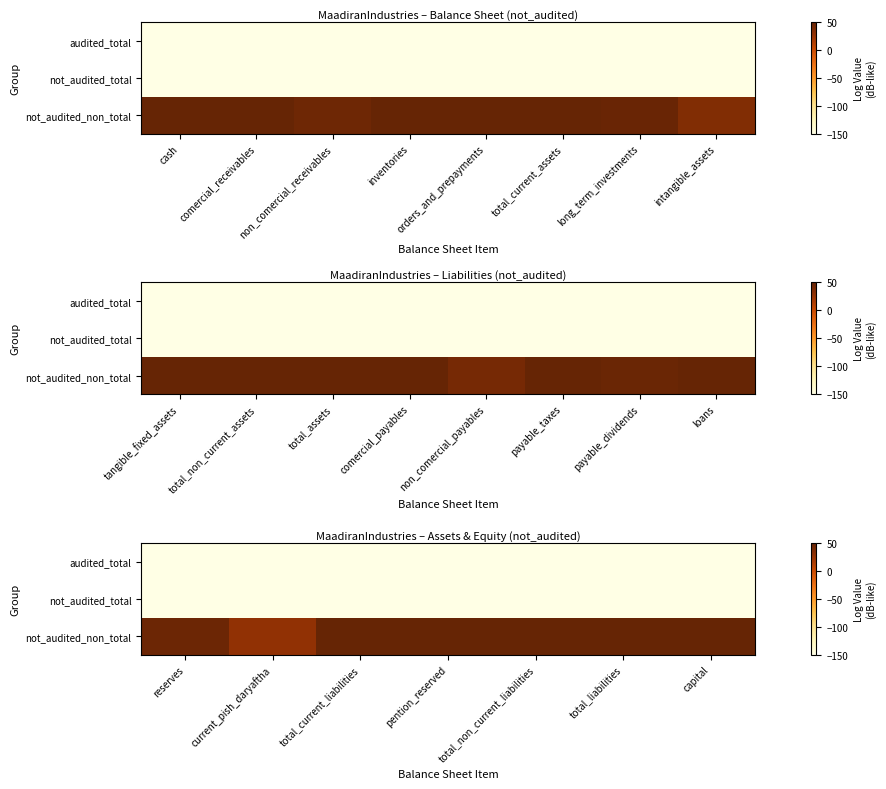

Rank the series at current_pish_daryaftha from highest to lowest value.

not_audited_non_total, not_audited_total, audited_total